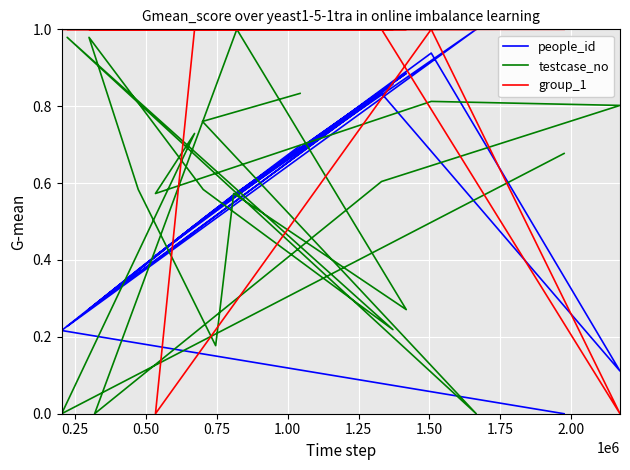

What is the sum of all people_id values?

10.3